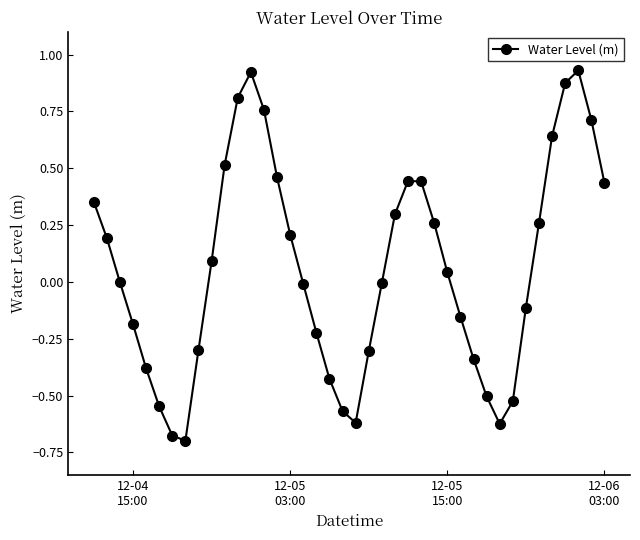

How many distinct data groups are displayed?

1